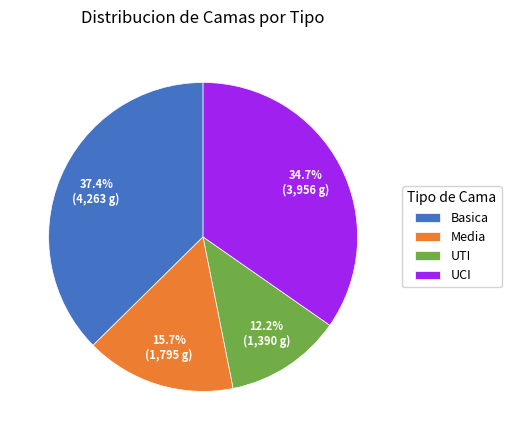

Which slice is the smallest?

UTI